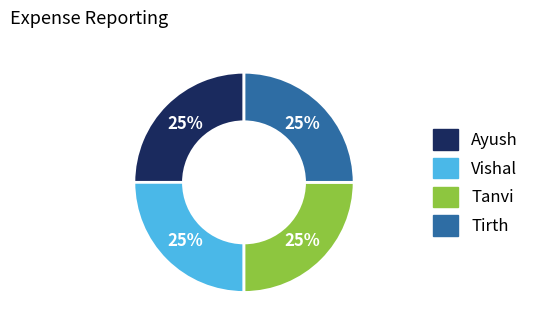

Is there a majority slice in this chart?

No